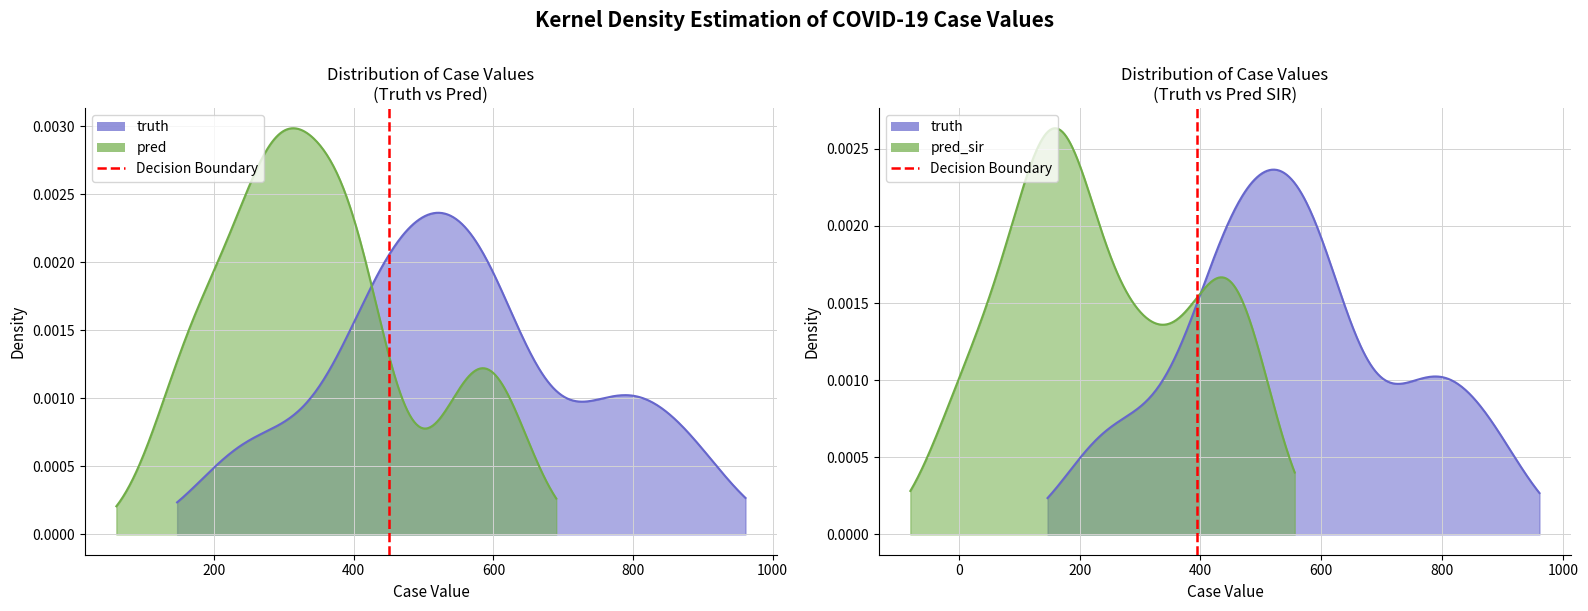

How many categories are shown in the chart?

2